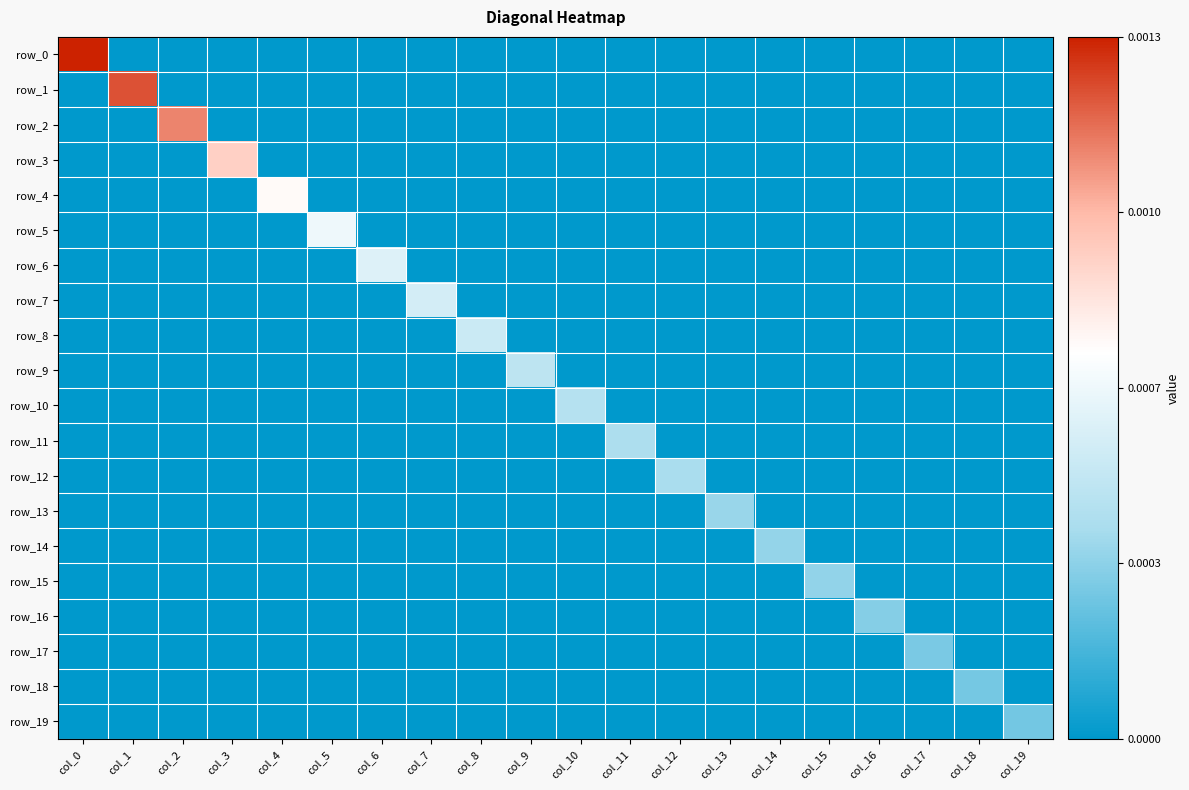

The row_11 series shows -0.0 at col_13. True or false?

False